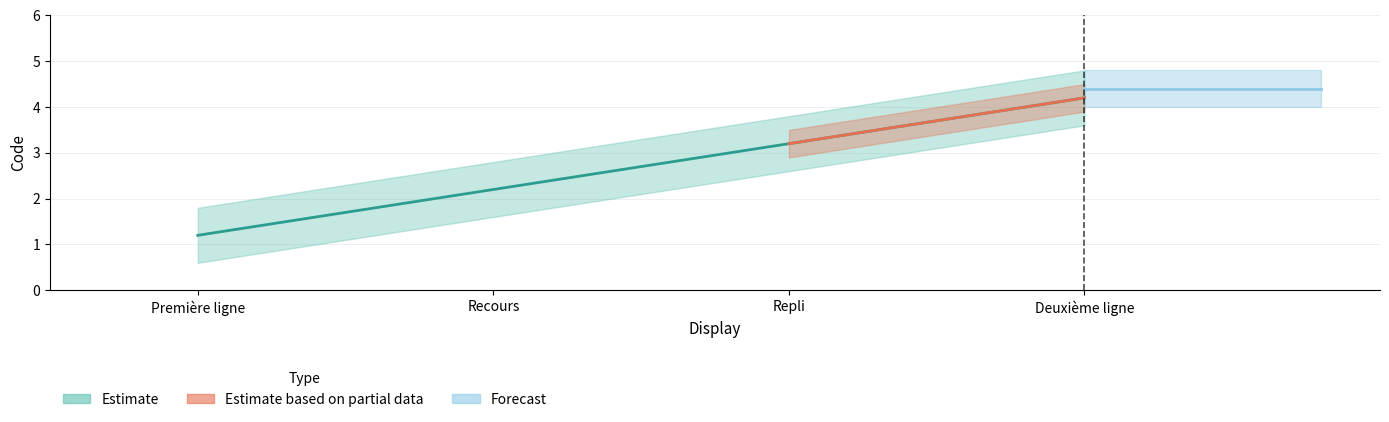

Is this an area chart (filled region under the line)?

No